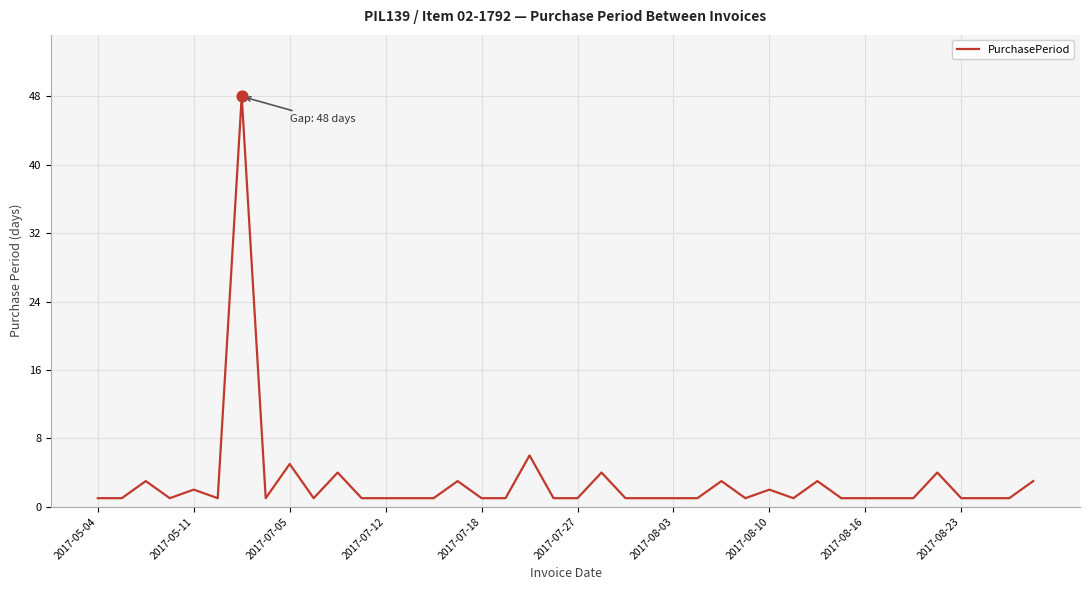

What is the maximum value shown in the chart?

48